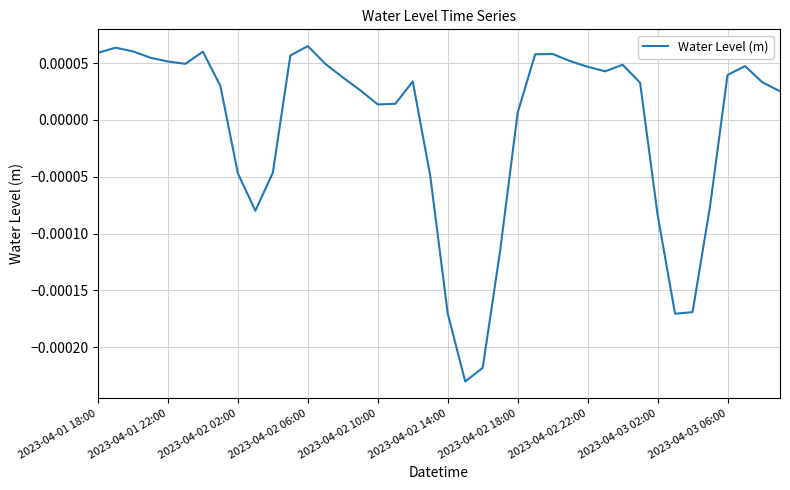

How many lines are shown in the chart?

1